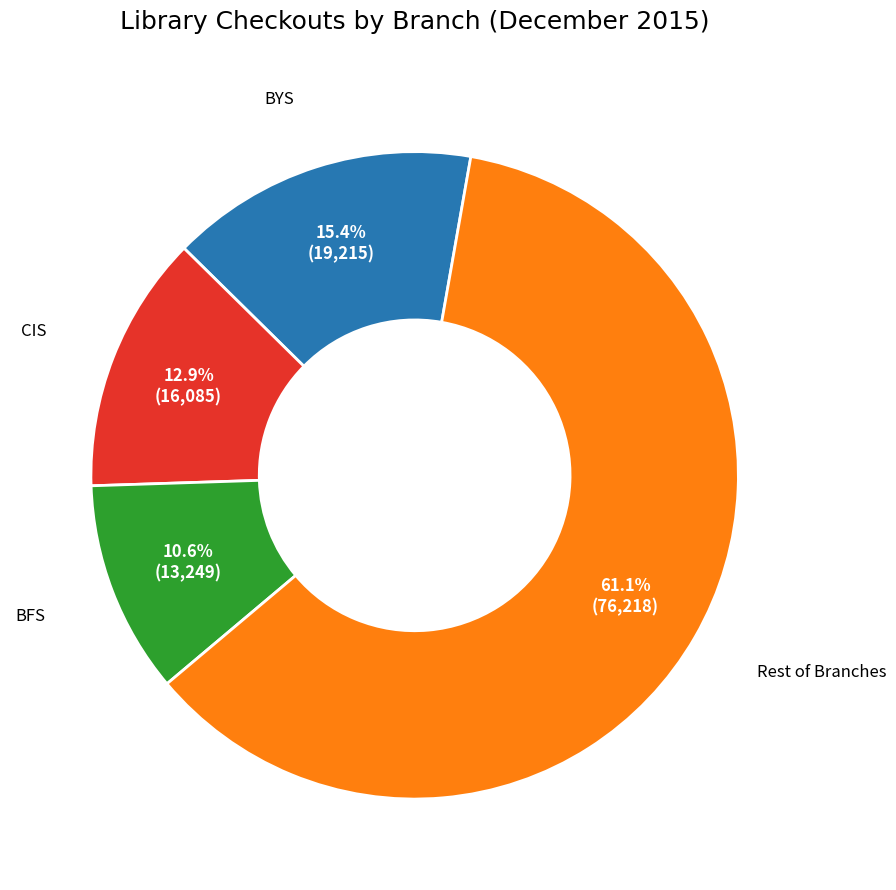

Is there a majority slice in this chart?

Yes